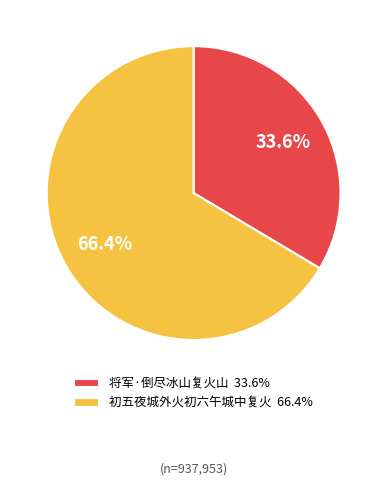

What percentage is the 将军·倒尽冰山复火山 slice, to the nearest percent?

34%